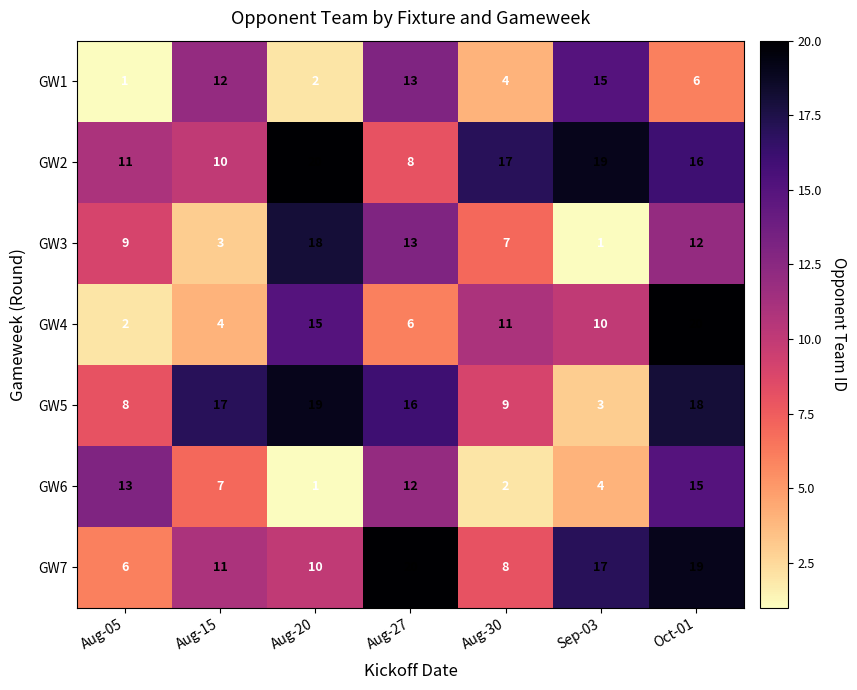

What is the difference between the second highest and second lowest values in the GW4 series?

11